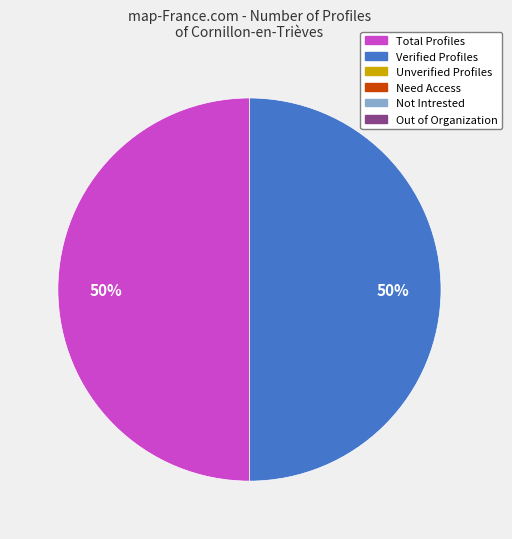

How many segments does this pie chart have?

2